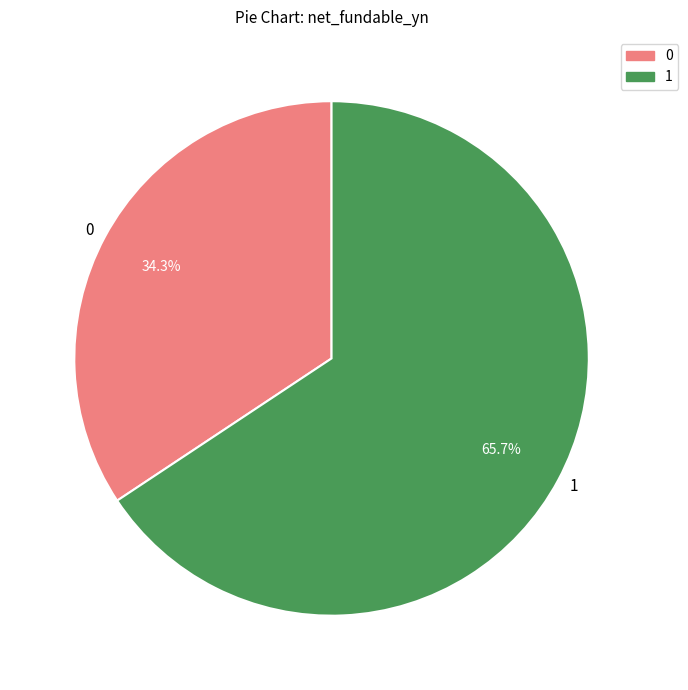

Rank the categories by value from highest to lowest.

1, 0